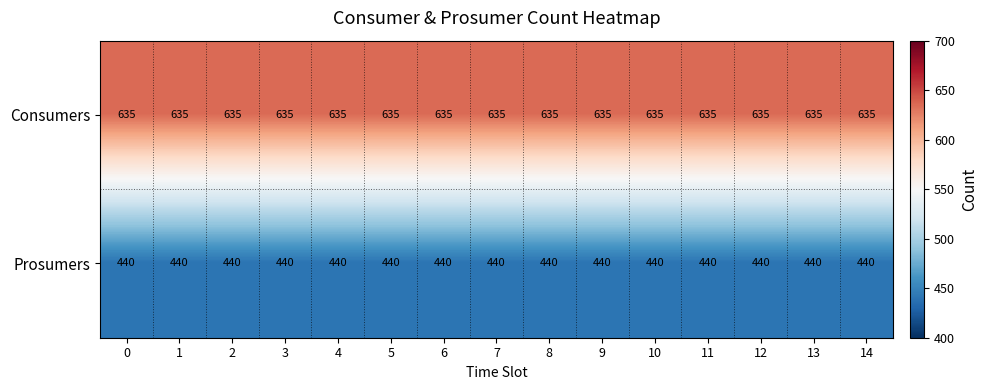

List the series in order of their peak value, highest first.

Consumers, Prosumers